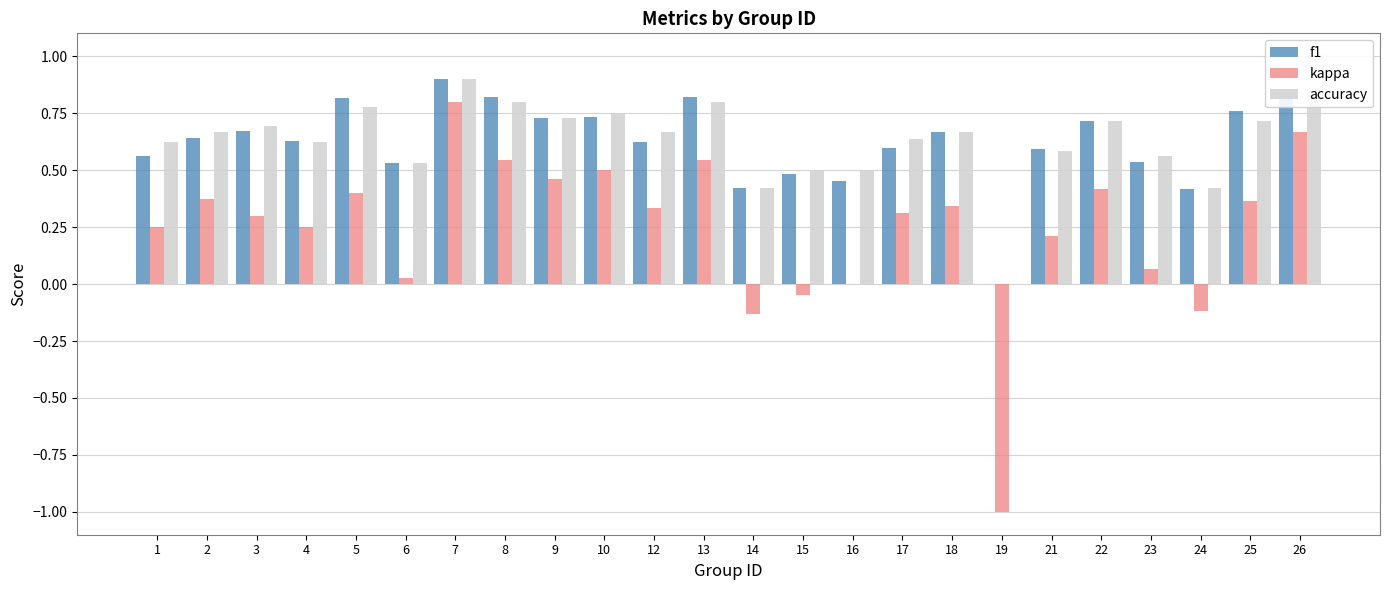

What is the sum of the accuracy values at 3 and 21?

1.3